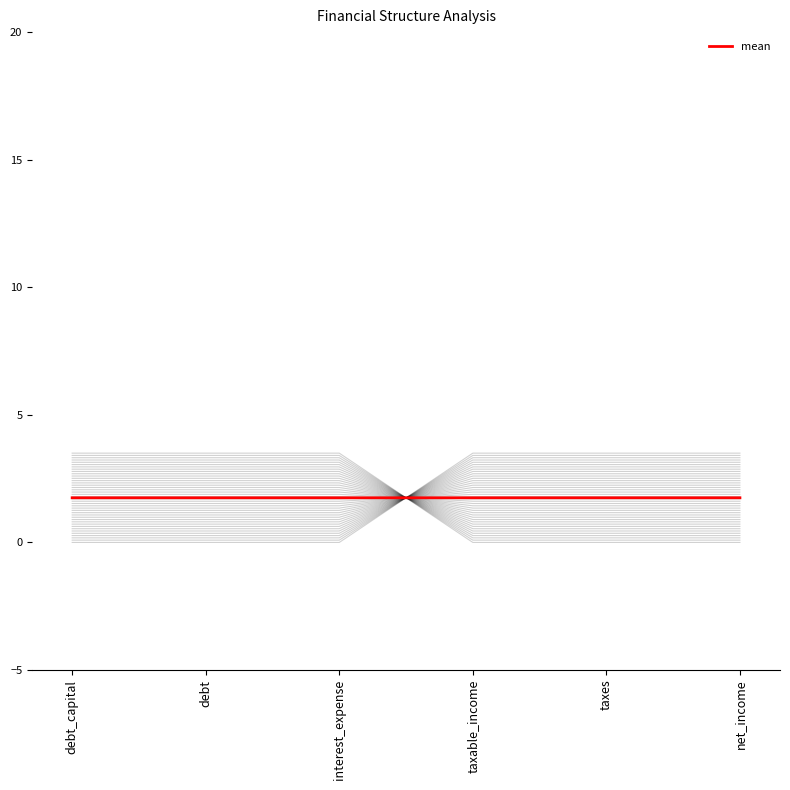

What is the ratio of the value at taxable_income to the value at interest_expense?

1.0